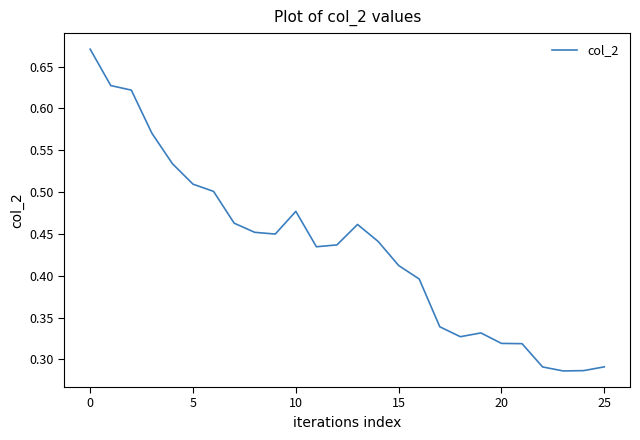

Is this an area chart (filled region under the line)?

No